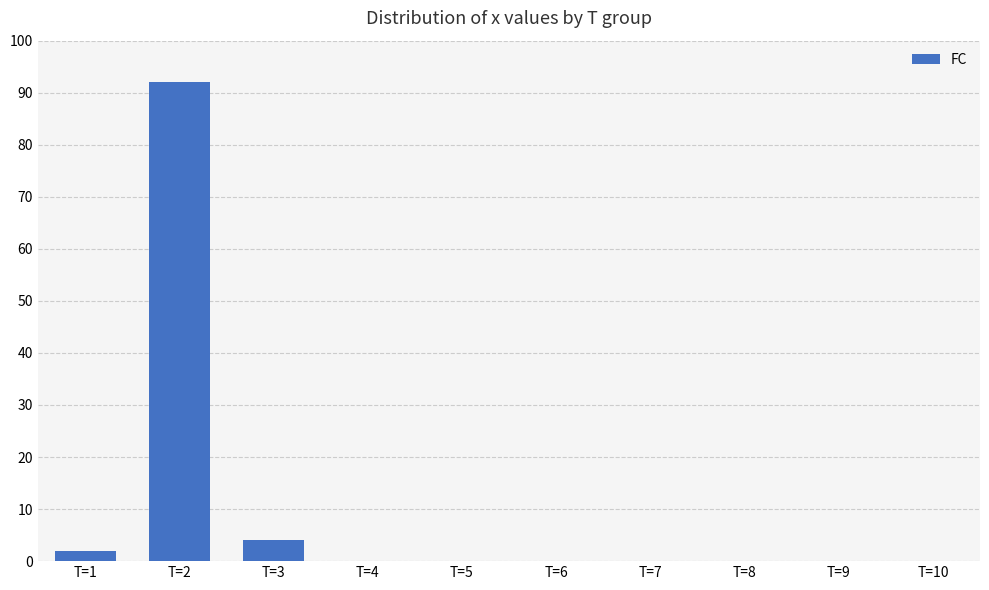

What is the change in value from T=3 to T=8?

-4